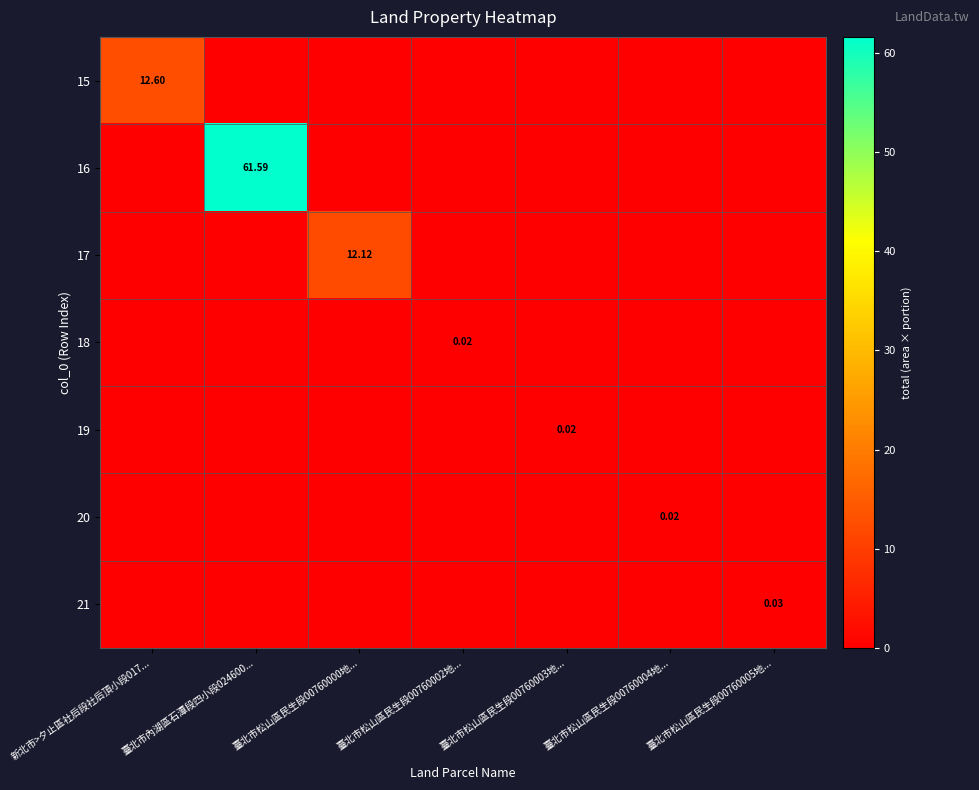

The 18 series shows -0.0 at 臺北市松山區民生段00760005地.... True or false?

False